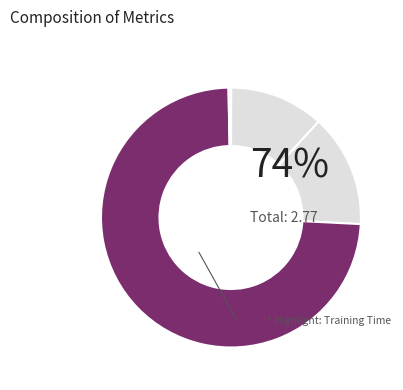

Is there any slice that represents more than half of the pie?

Yes